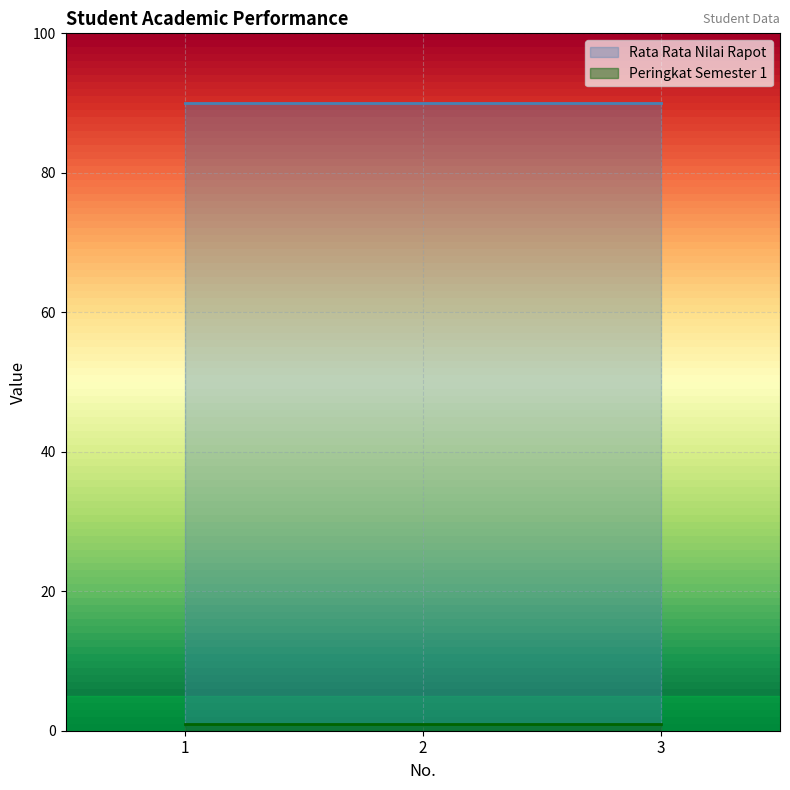

Is it true that Rata Rata Nilai Rapot equals 90 at 1?

True